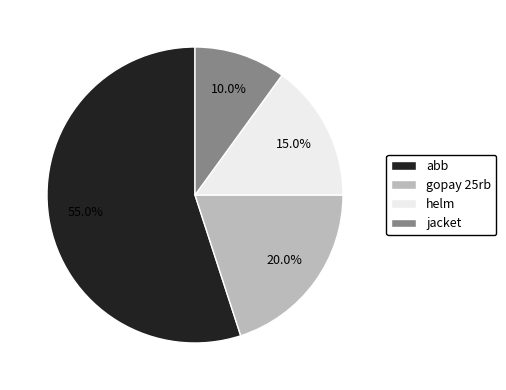

True or false: jacket accounts for 10% of the total.

True